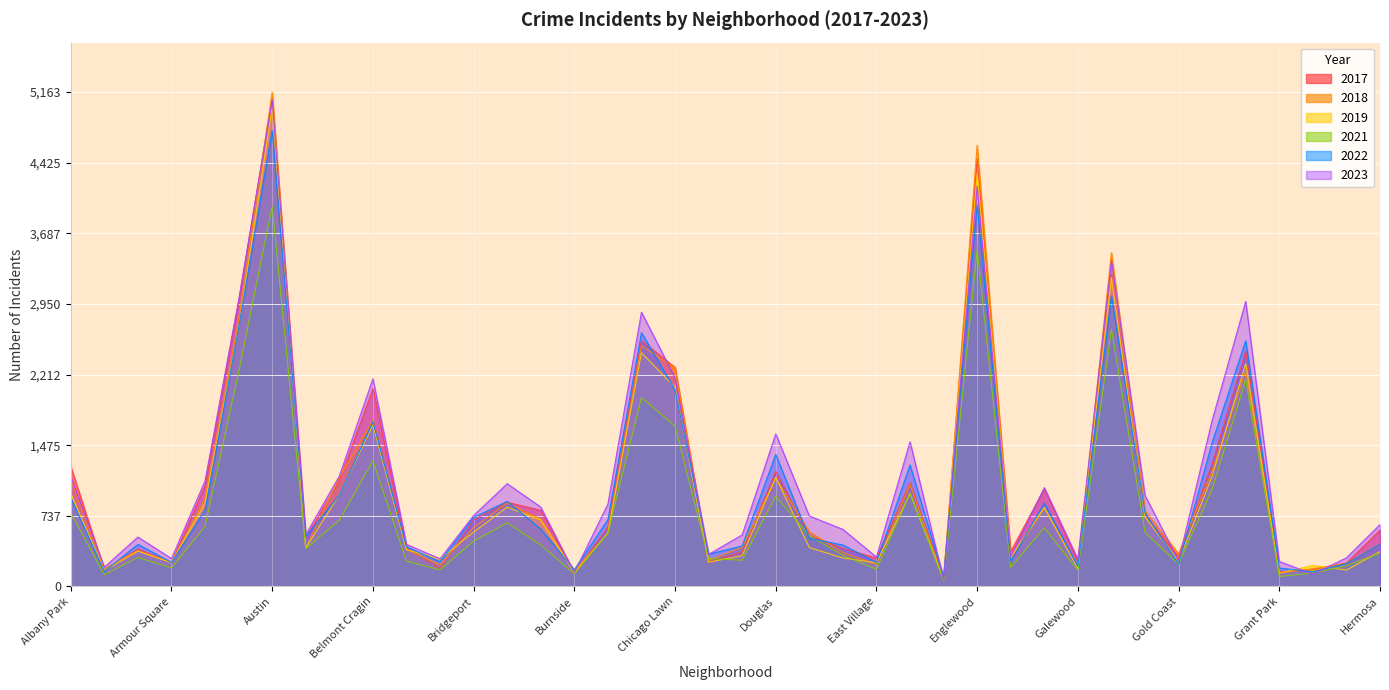

What is the label of the 32nd point from the right?

Avondale